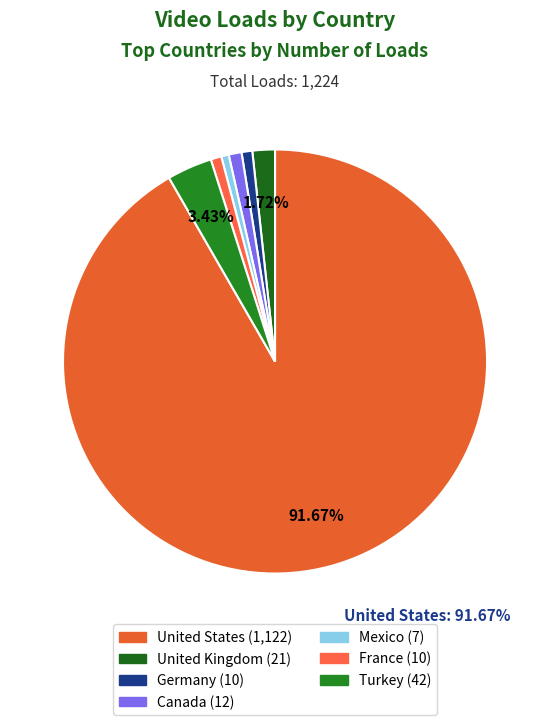

Count the number of slices in the pie.

7